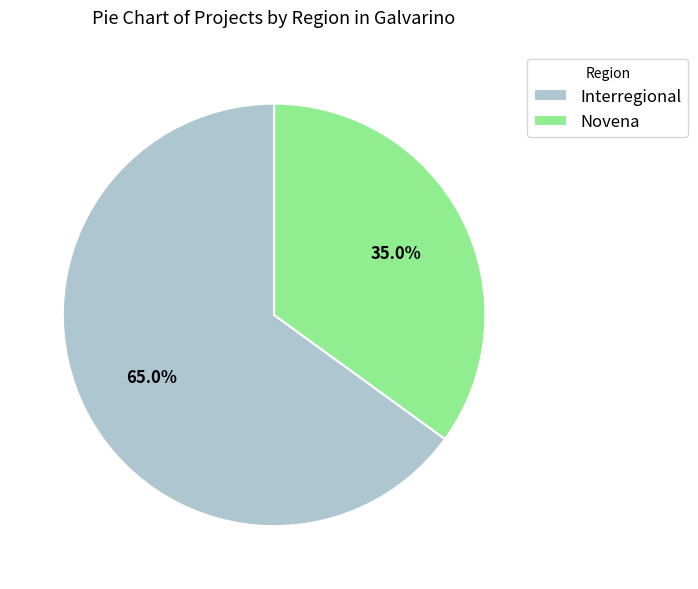

Which has a higher value, Interregional or Novena?

Interregional